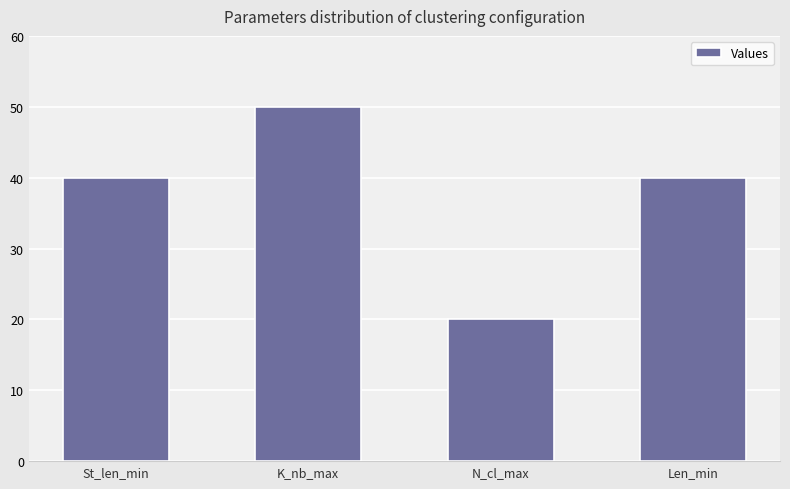

How many categories are shown in the chart?

4